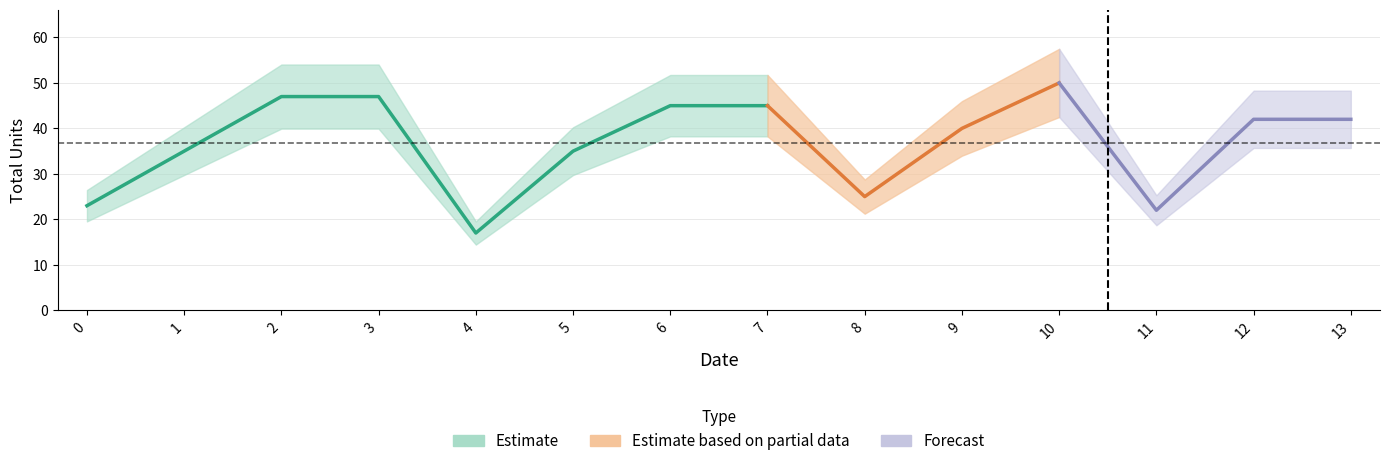

Reading left to right, what are all the values shown in this chart?

23	35	47	47	17	35	45	45	25	40	50	22	42	42